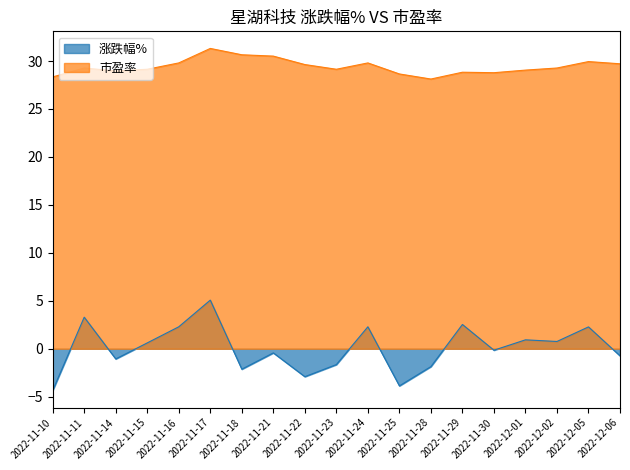

What is the value of the 涨跌幅% point at the 17th from the left?

0.8